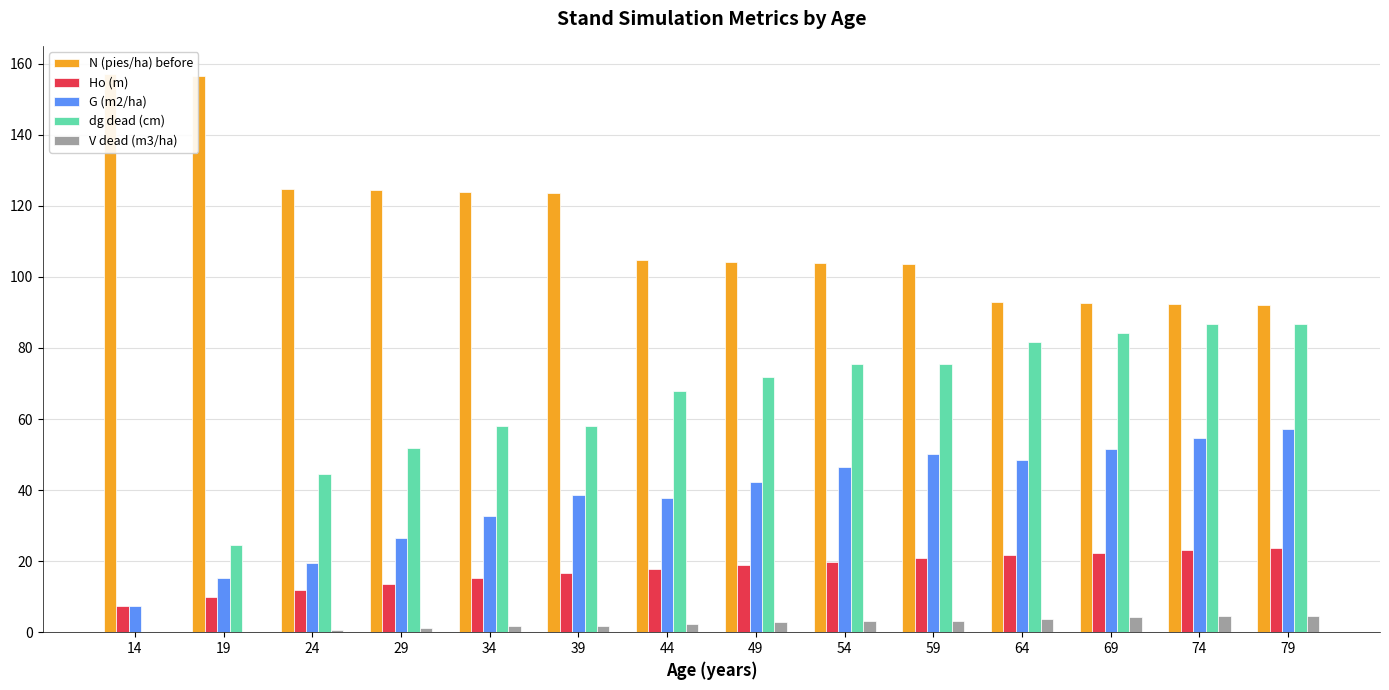

True or false: V dead (m3/ha) has a value of 1.0 at 64.

False